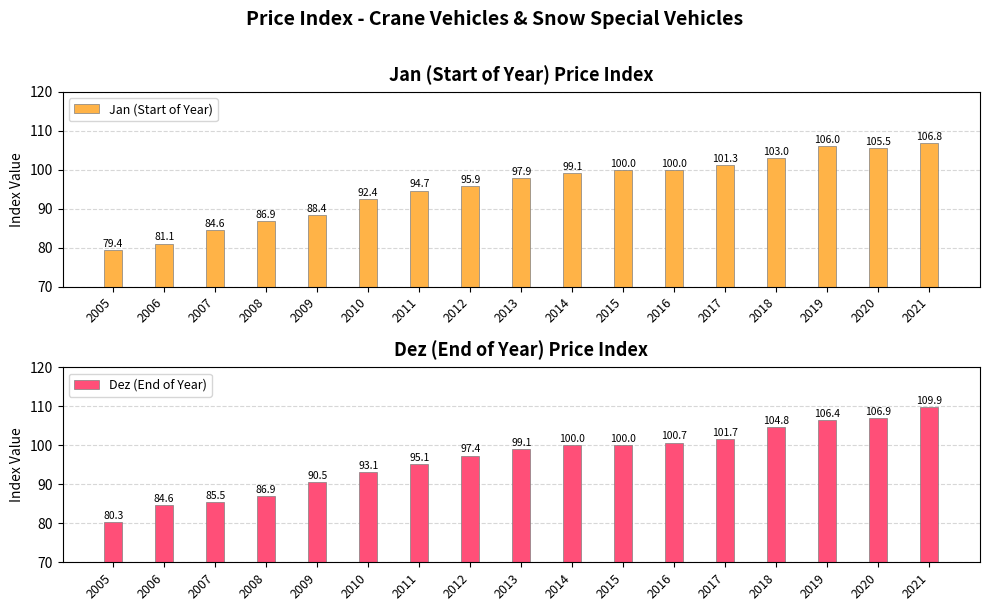

What are all the series names shown in the legend?

Jan (Start of Year), Dez (End of Year)